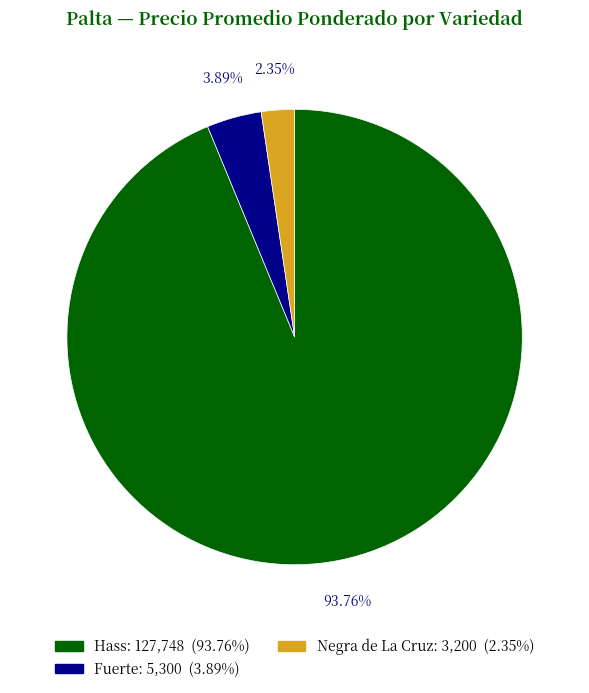

Is there any slice that represents more than half of the pie?

Yes